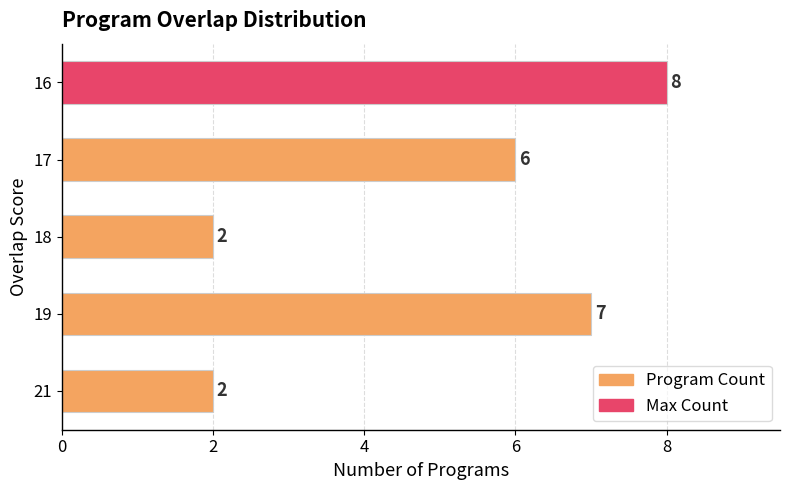

What is the sum of all values?

25